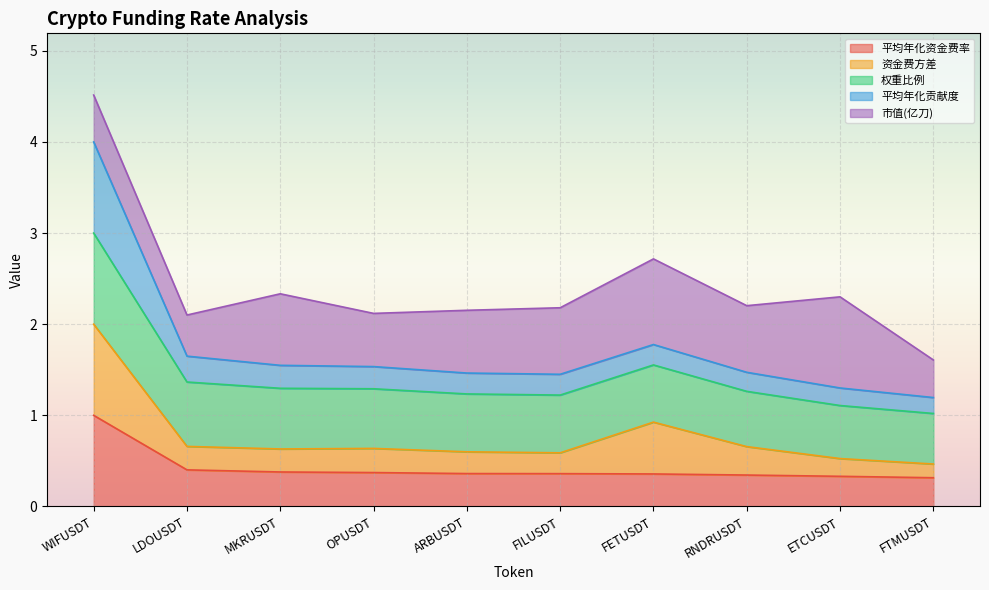

Is it true that 资金费方差 equals 0.6 at FILUSDT?

True